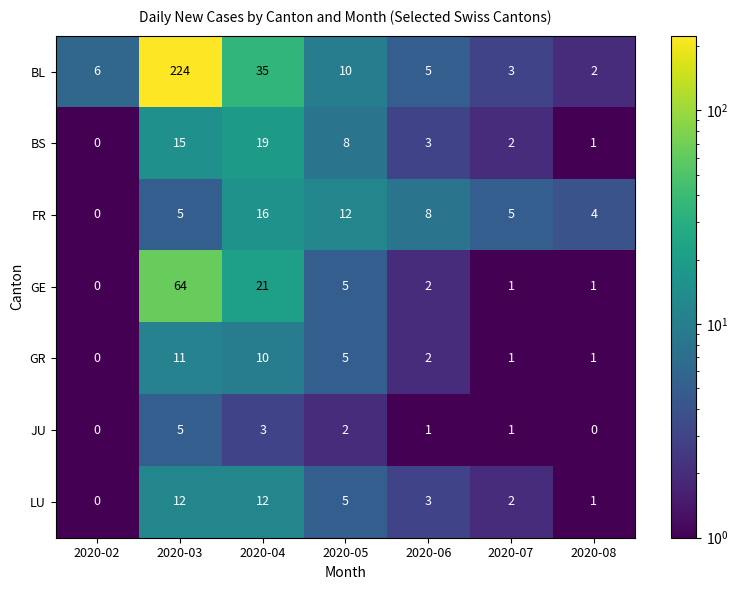

What is the average value of the FR series?

7